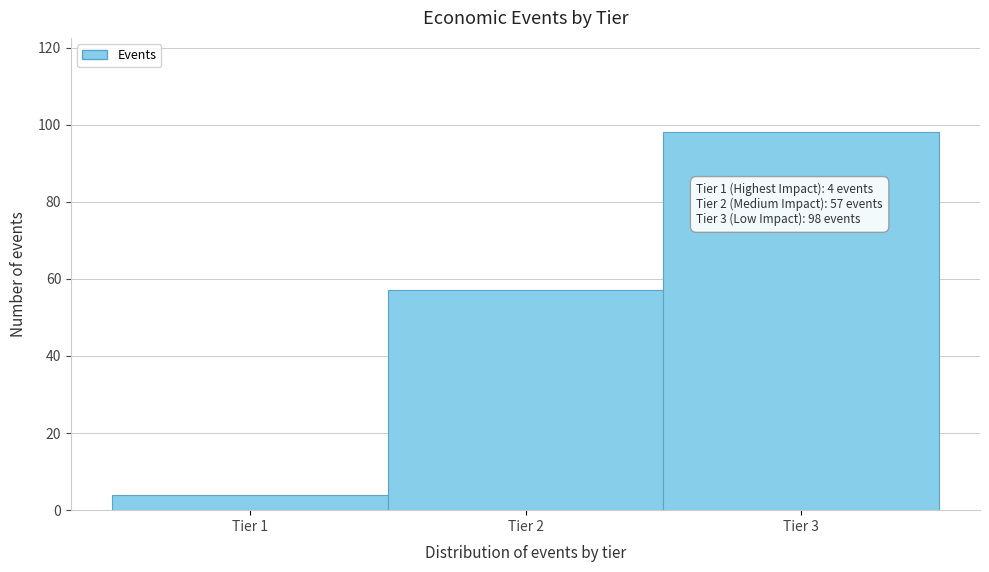

Over which range of the x-axis is the bar tallest?

2.5 to 3.5